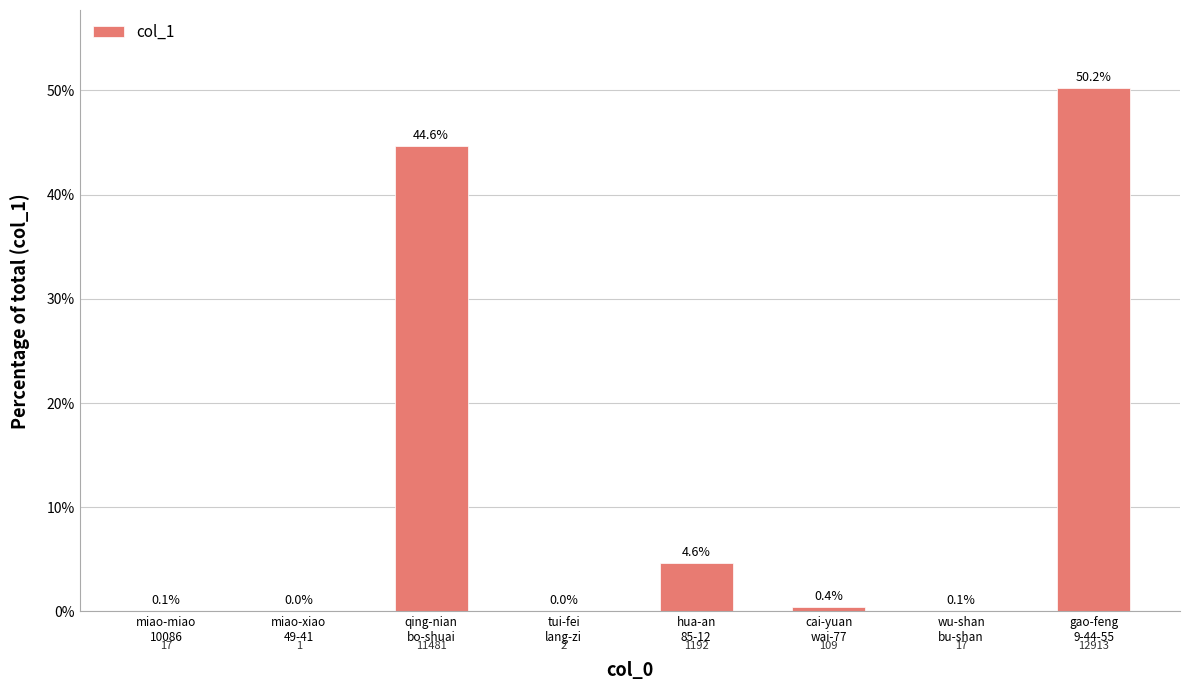

What is the sum of all values?

100.0